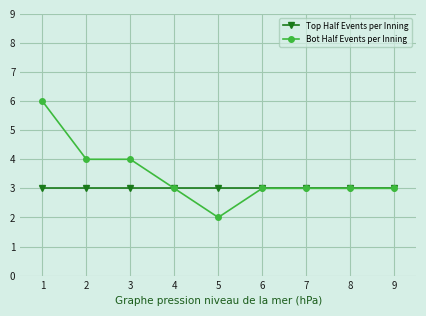

What is the value of the Top Half Events per Inning point at the 7th from the left?

3